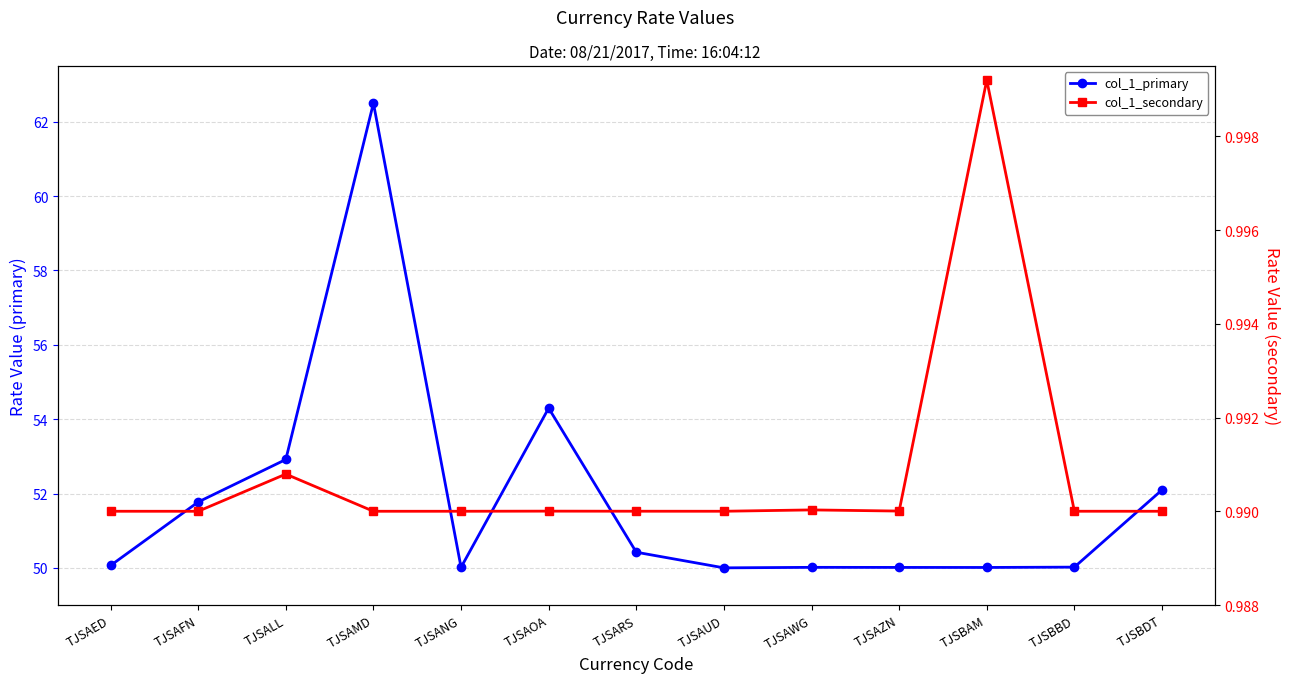

The value of col_1_secondary at TJSAFN is 1.0. True or false?

True